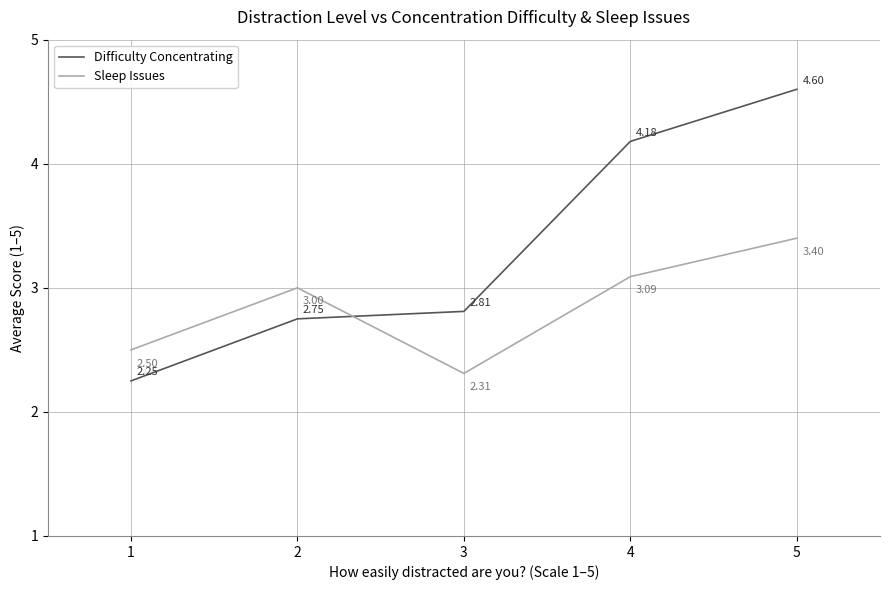

What is the difference between the maximum and second lowest values in the Sleep Issues series?

0.9